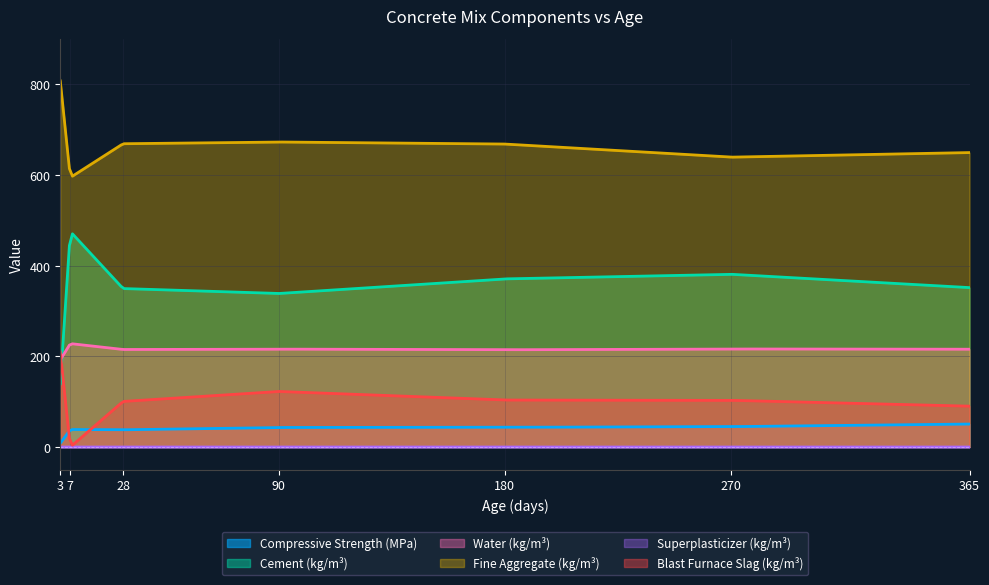

True or false: Compressive Strength (MPa) and Water (kg/m³) cross at least once.

False